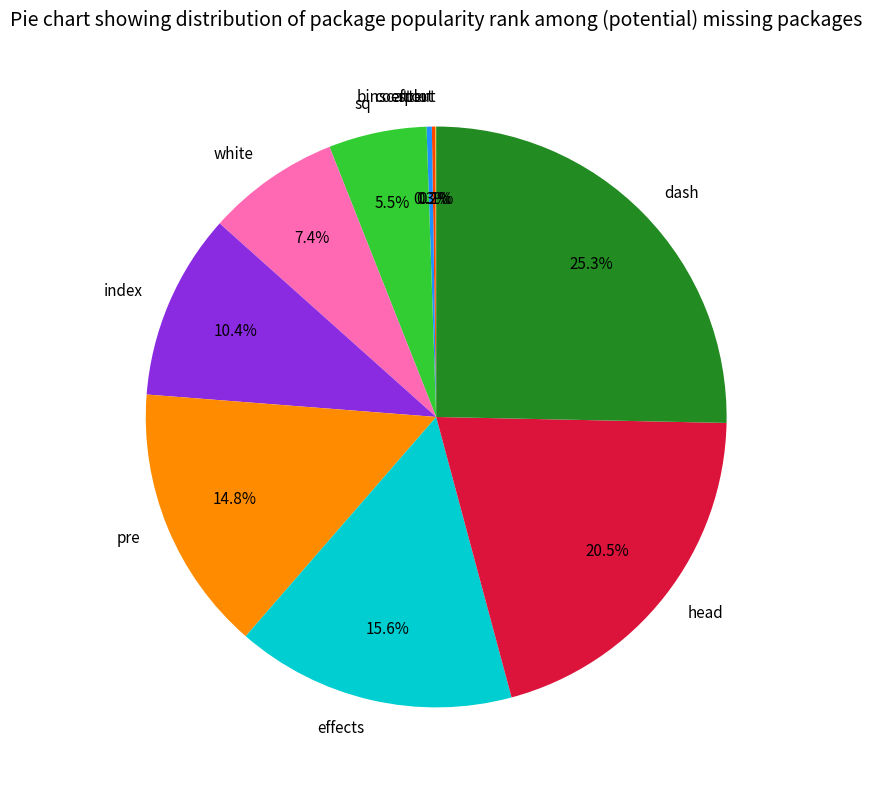

Is it true that index is 21% of the pie?

False